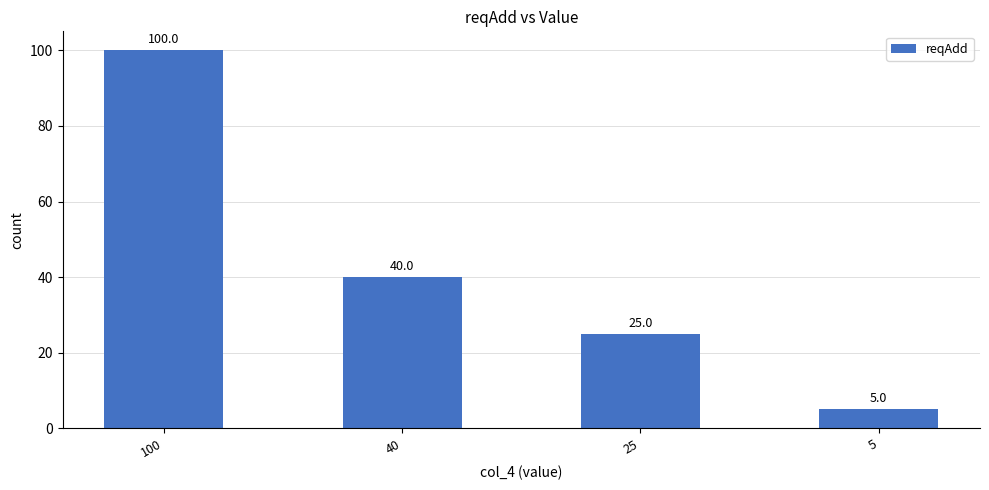

What is the value of the 4th bar from the left?

5